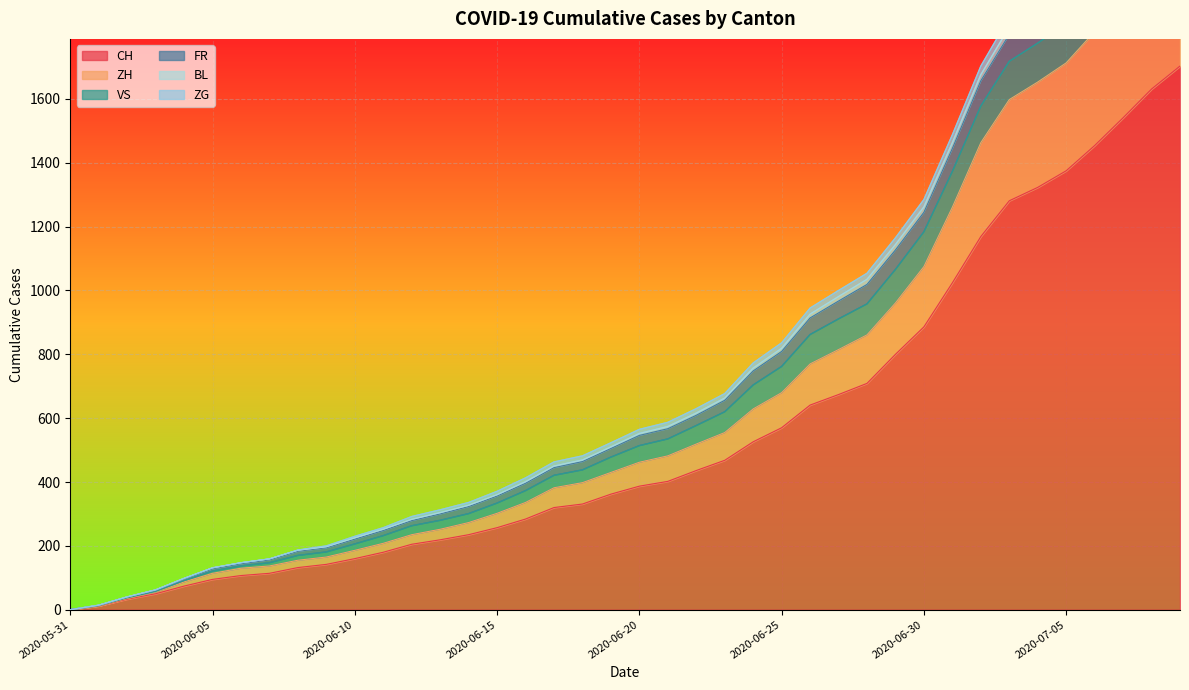

Between 2020-06-12 and 2020-06-17, which is larger?

2020-06-17